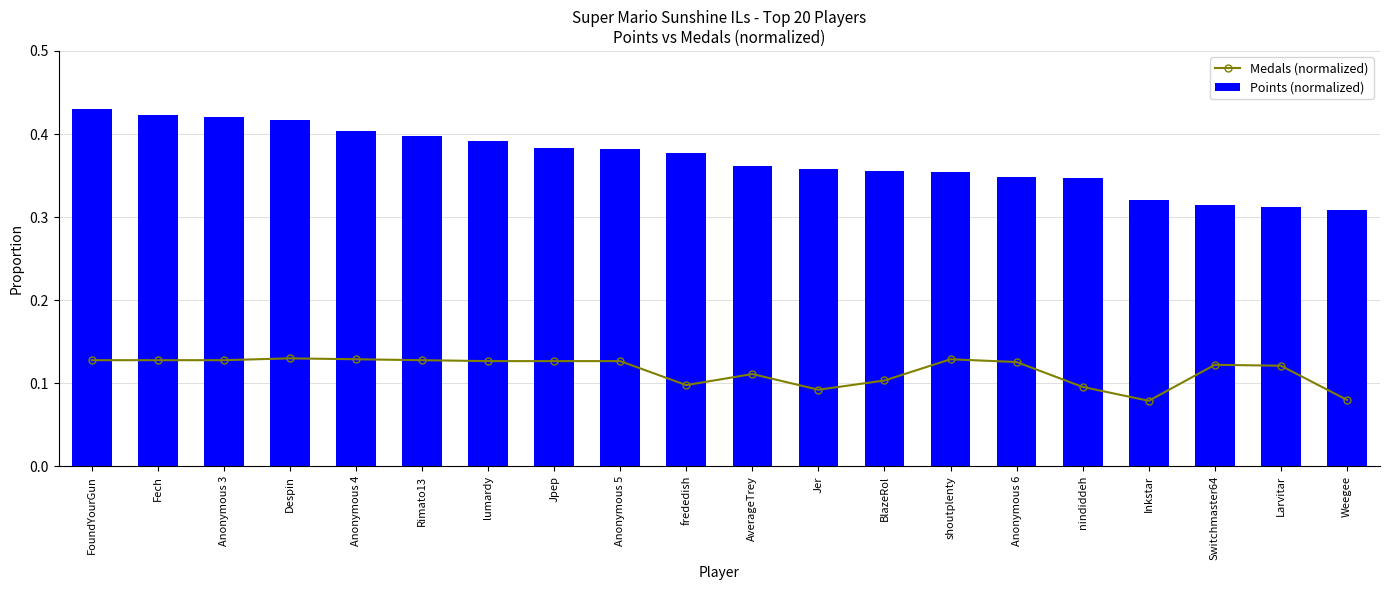

Is it true that Points (normalized) equals 0.4 at Anonymous 3?

True